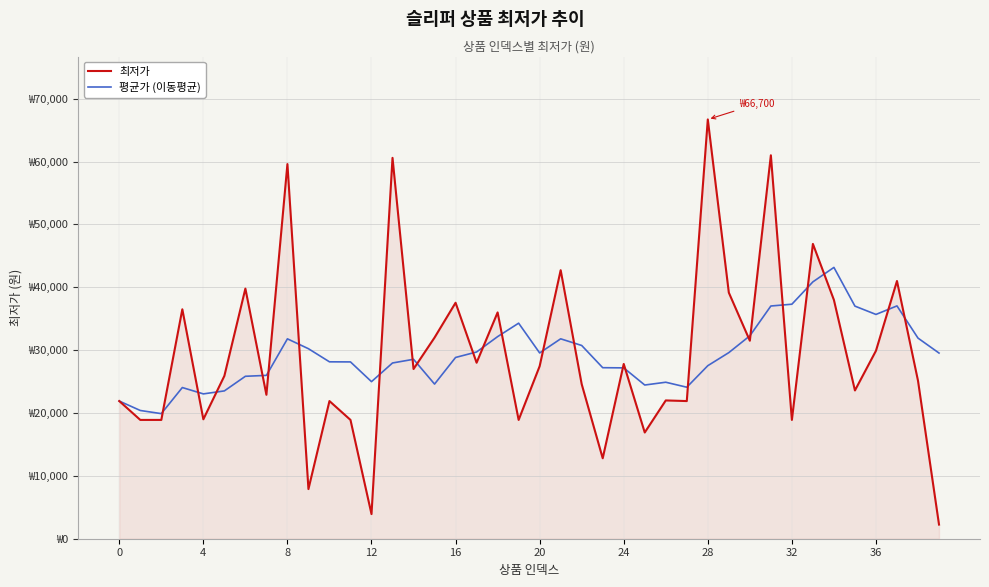

How many intersections are there between 평균가 (이동평균) and 최저가?

24